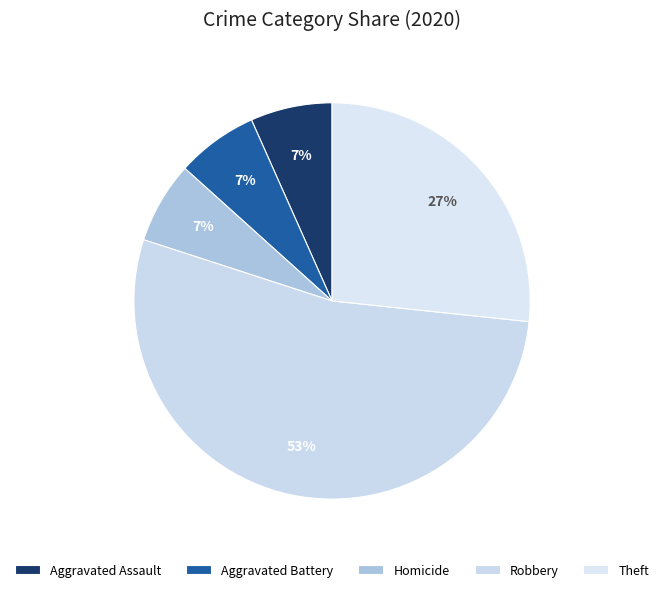

Which slice is the largest?

Robbery